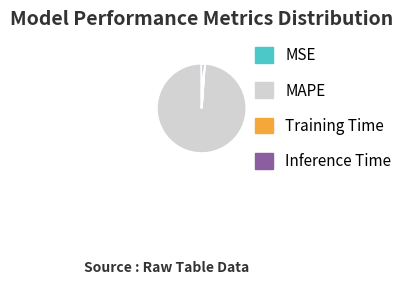

Is the sum of MAPE and Inference Time greater than half?

Yes